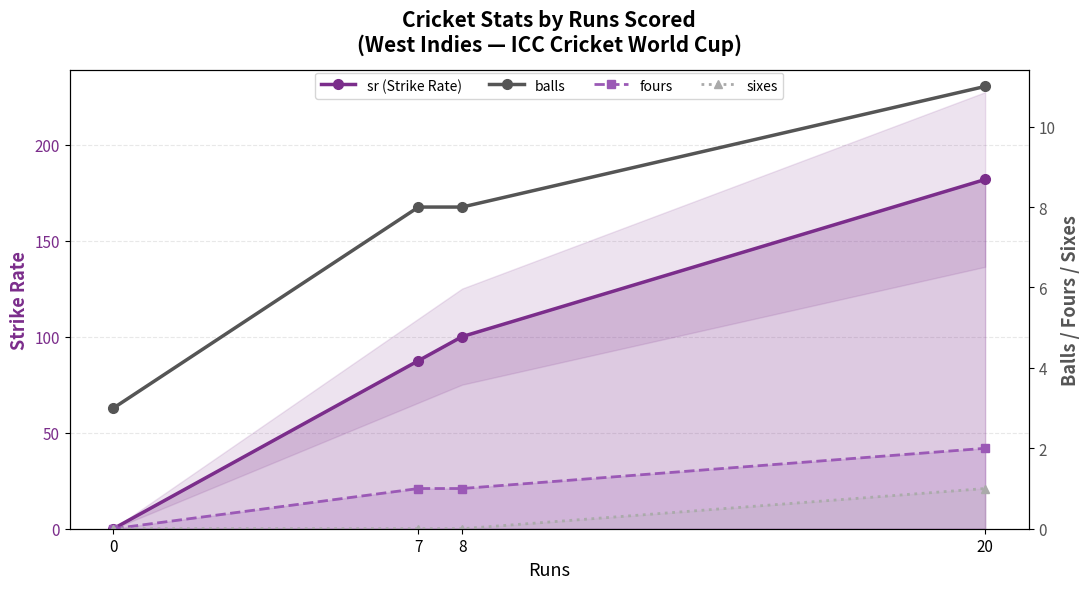

Which series changed the most between 7 and 8?

sr (Strike Rate)